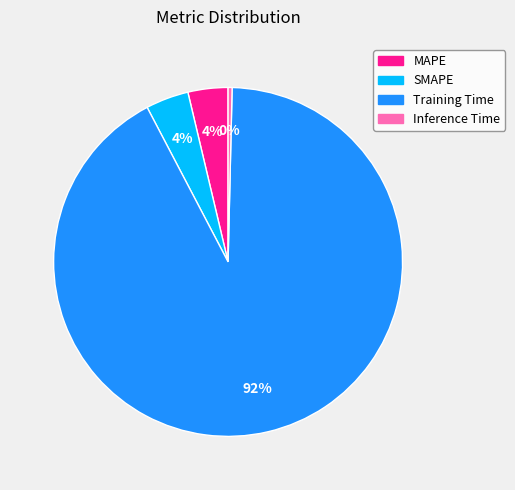

How many segments does this pie chart have?

4